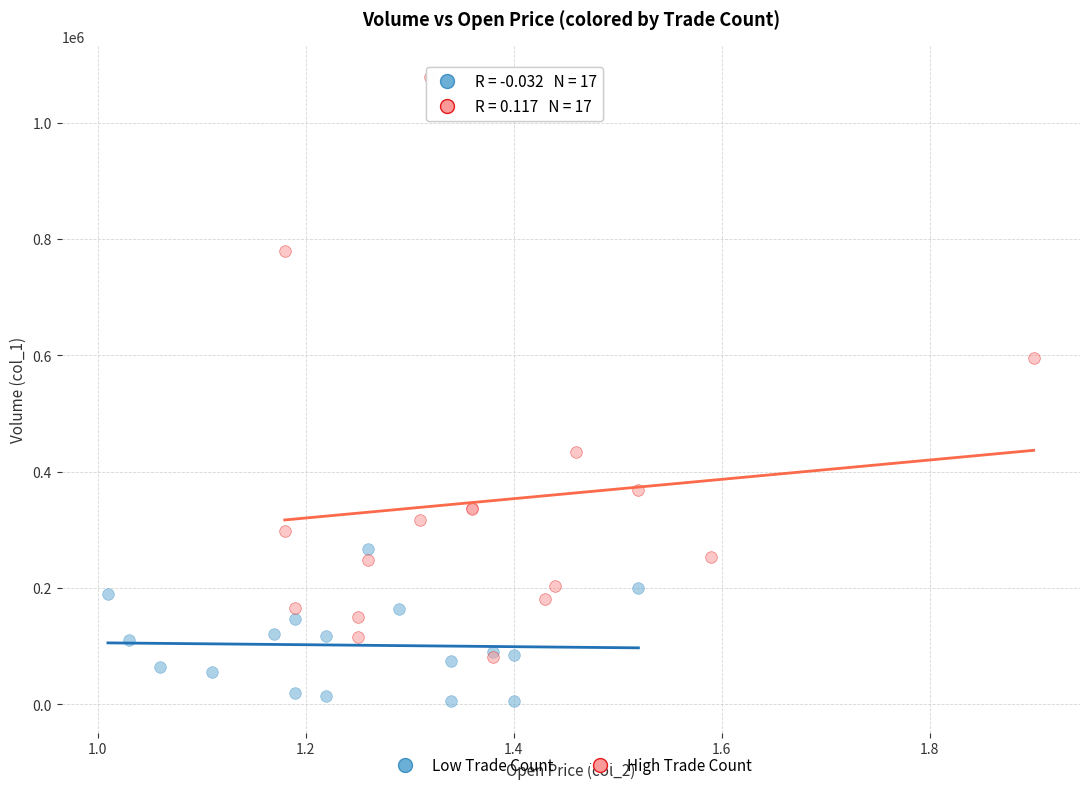

What are all the series names shown in the legend?

Low Trade Count, High Trade Count